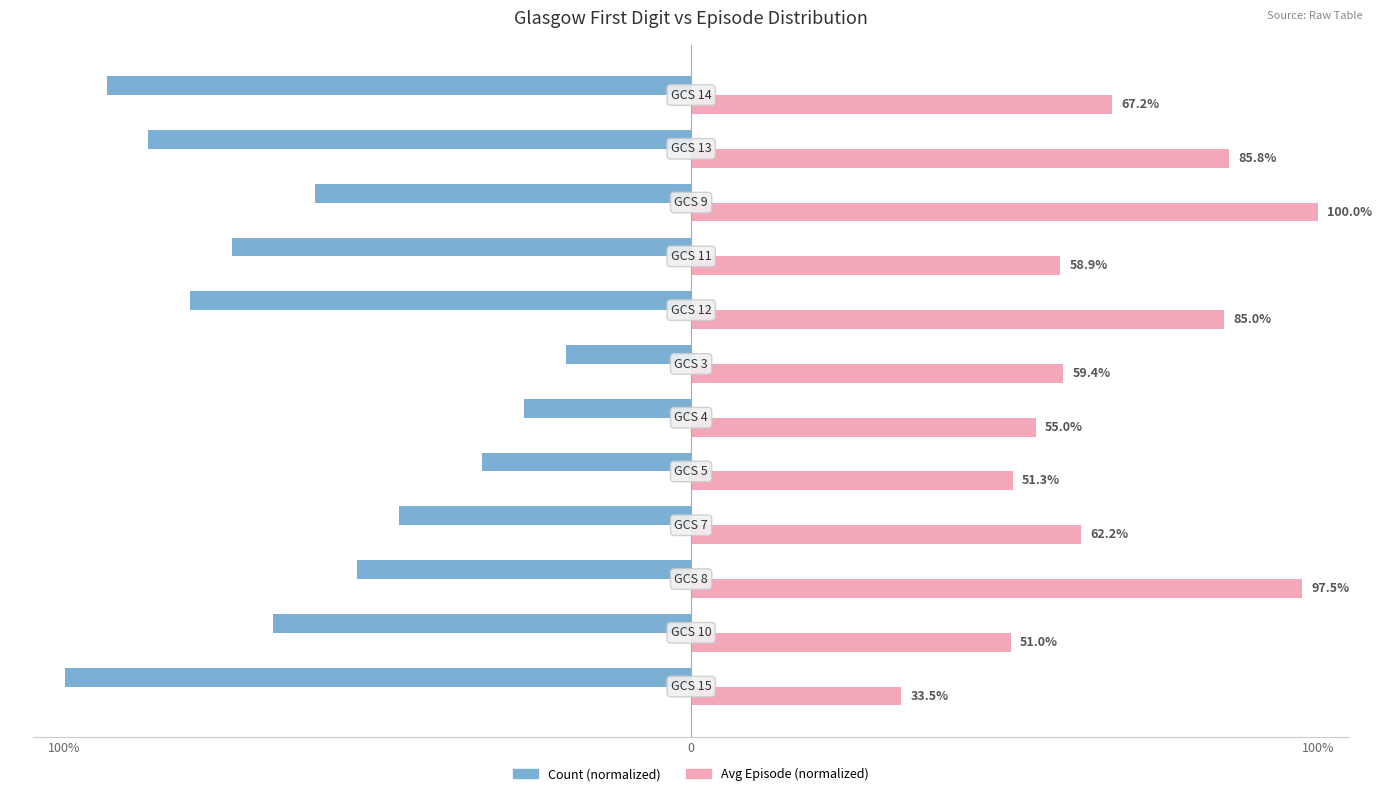

What are all the series names shown in the legend?

Count (normalized), Avg Episode (normalized)